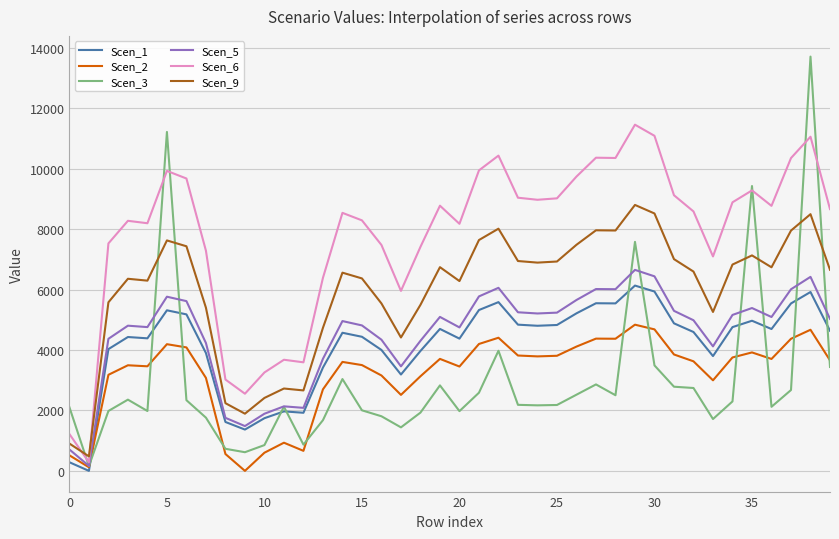

Which series has the largest total across all categories?

Scen_6